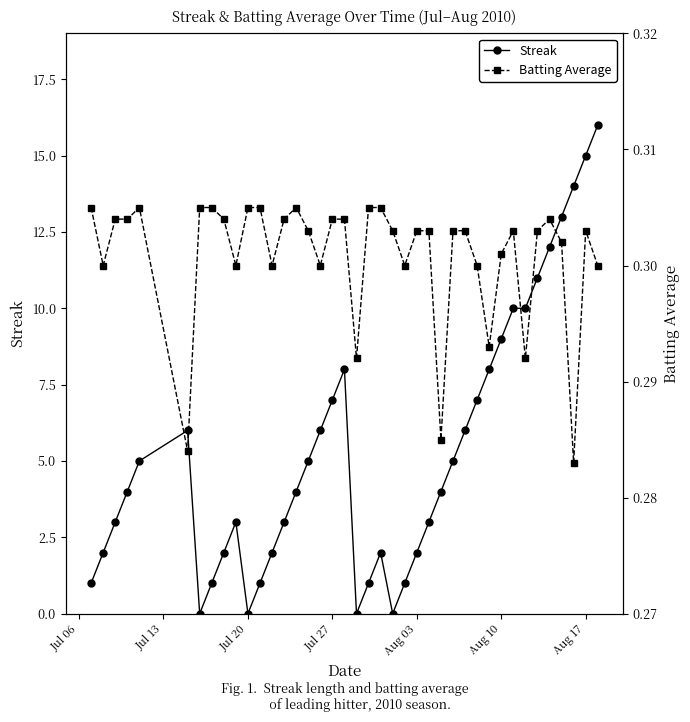

How many intersections are there between Batting Average and Streak?

8